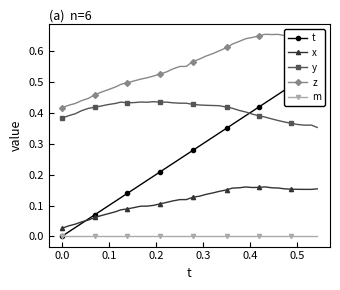

True or false: m and x intersect in this chart.

False